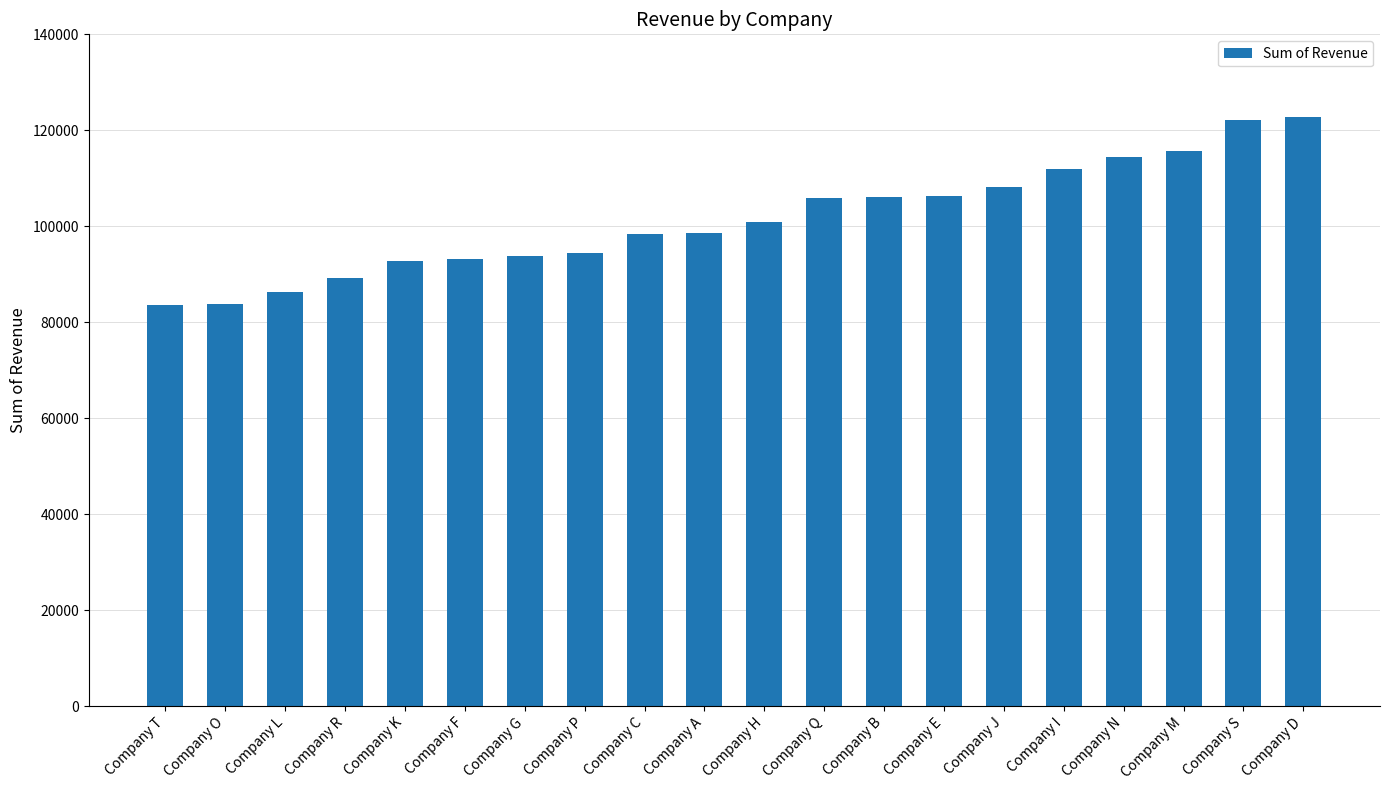

What is the approximate value at Company I?

111991